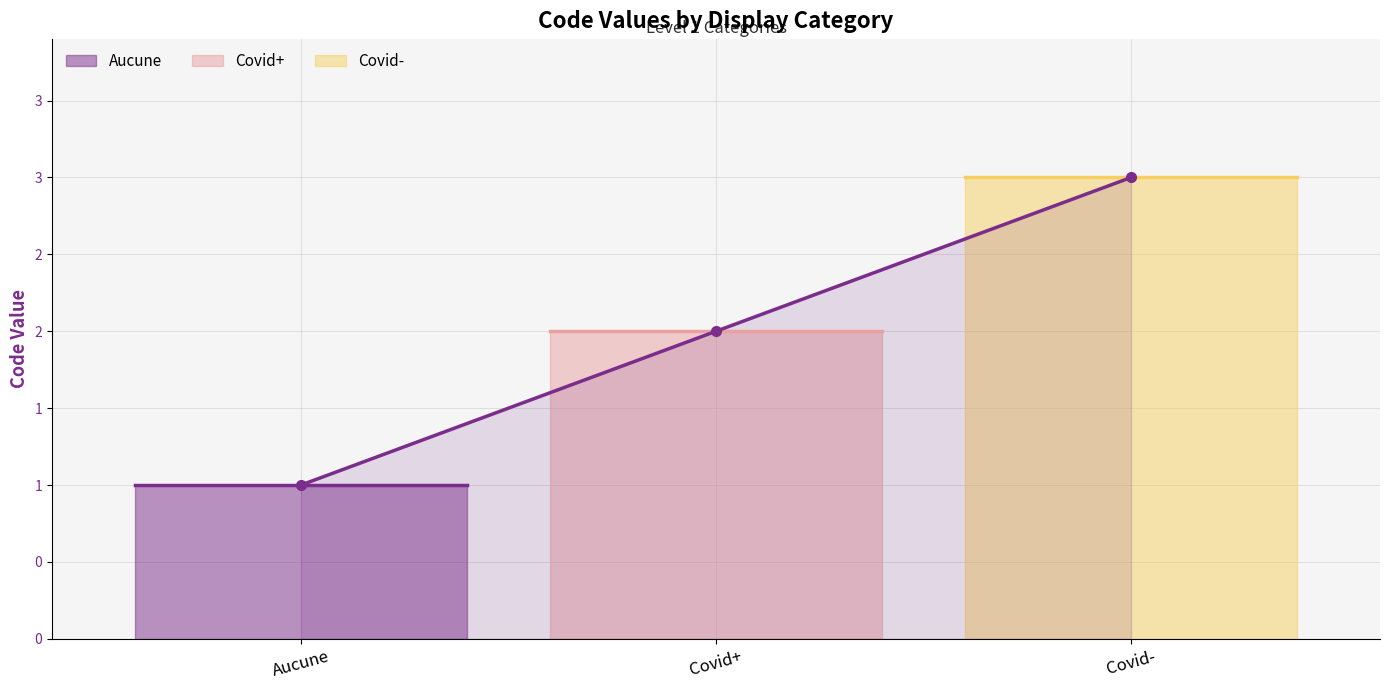

Rank the categories by value from lowest to highest.

Aucune, Covid+, Covid-